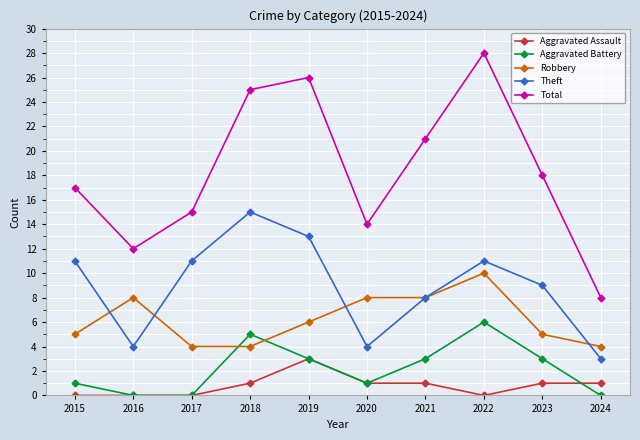

Read the Robbery value at 2022.

10